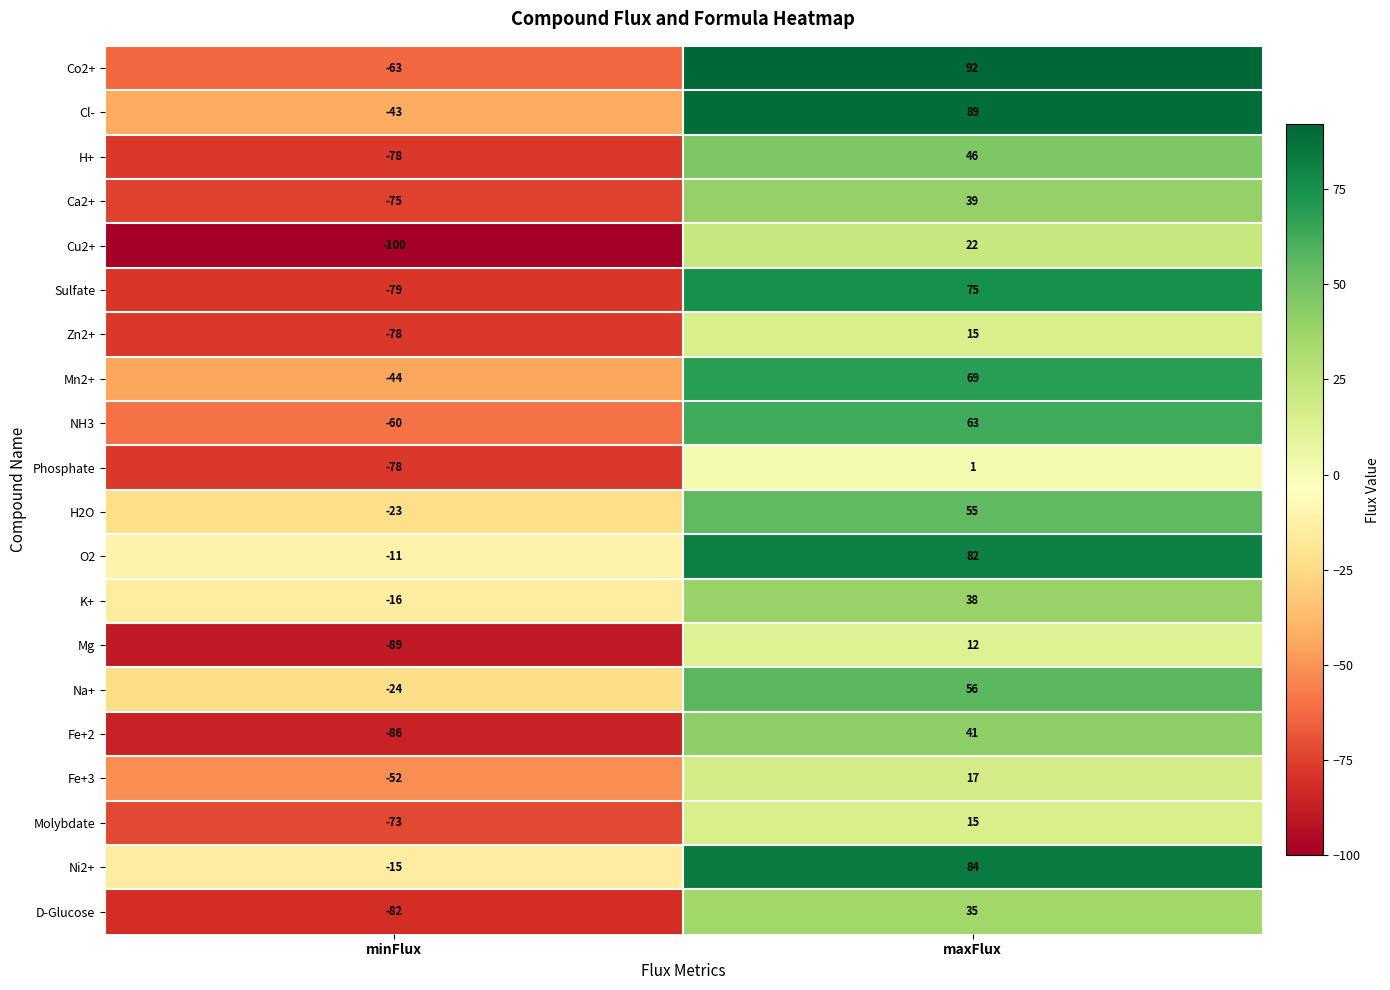

What is the total value across all series at maxFlux?

946